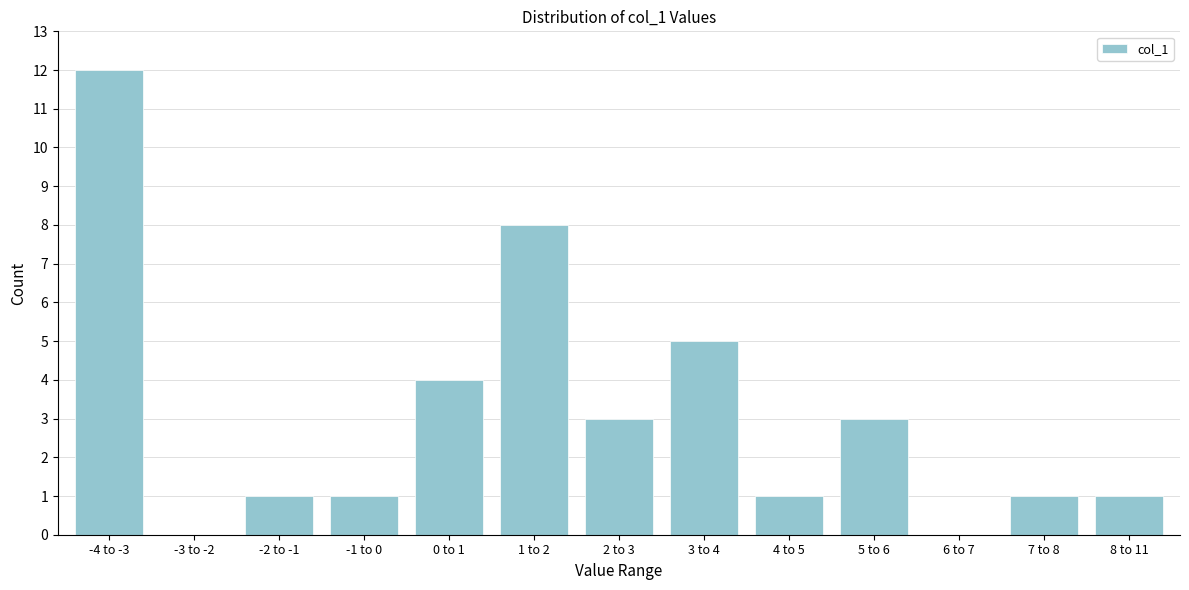

Reading left to right, extract all data points from this chart.

-4 to -3=12	-3 to -2=0	-2 to -1=1	-1 to 0=1	0 to 1=4	1 to 2=8	2 to 3=3	3 to 4=5	4 to 5=1	5 to 6=3	6 to 7=0	7 to 8=1	8 to 11=1